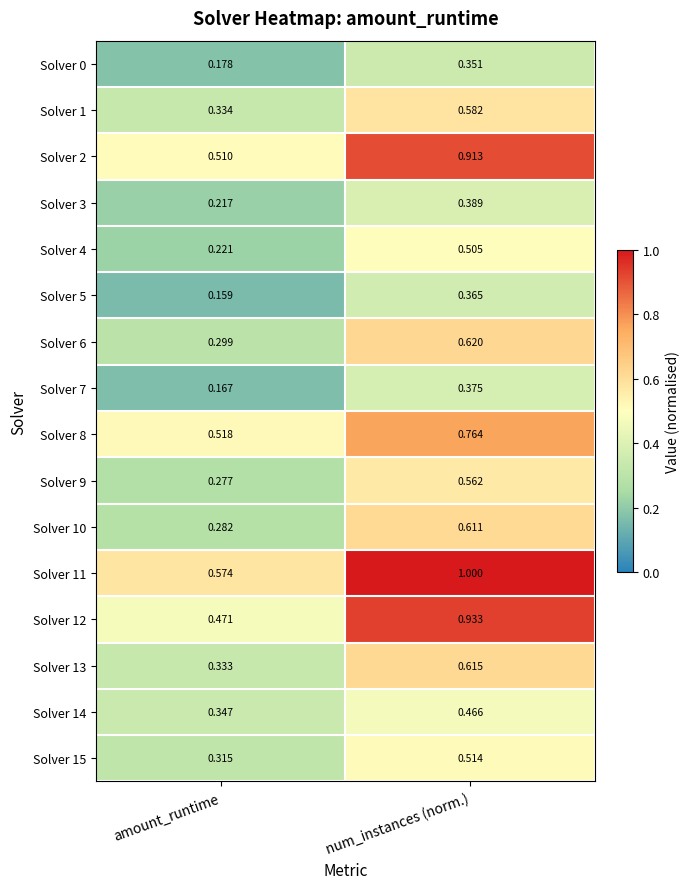

List the labels in order of Solver 13 value, largest first.

num_instances (norm.), amount_runtime